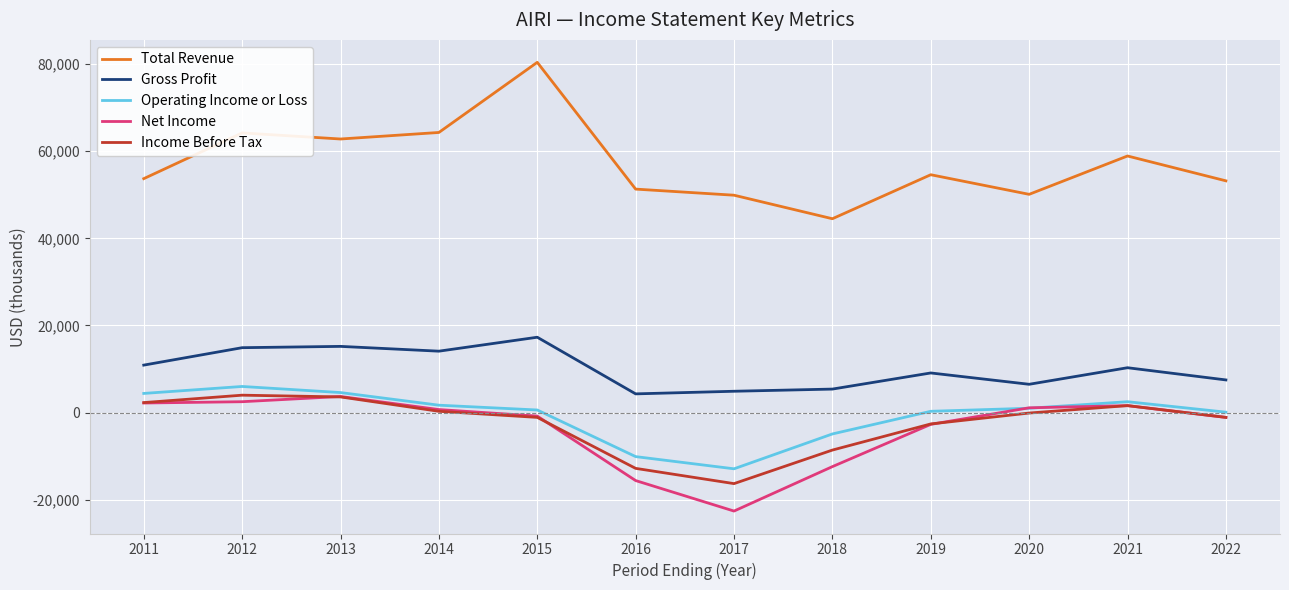

True or false: Operating Income or Loss and Total Revenue cross at least once.

False